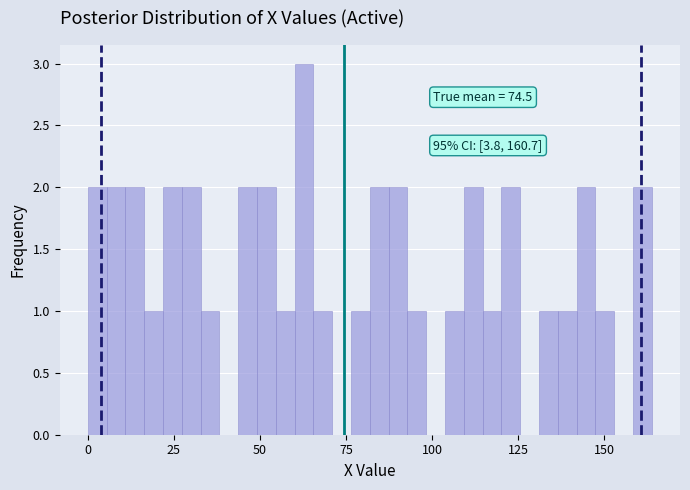

Read against the x-axis, roughly where is the centre of the tallest bar?

65